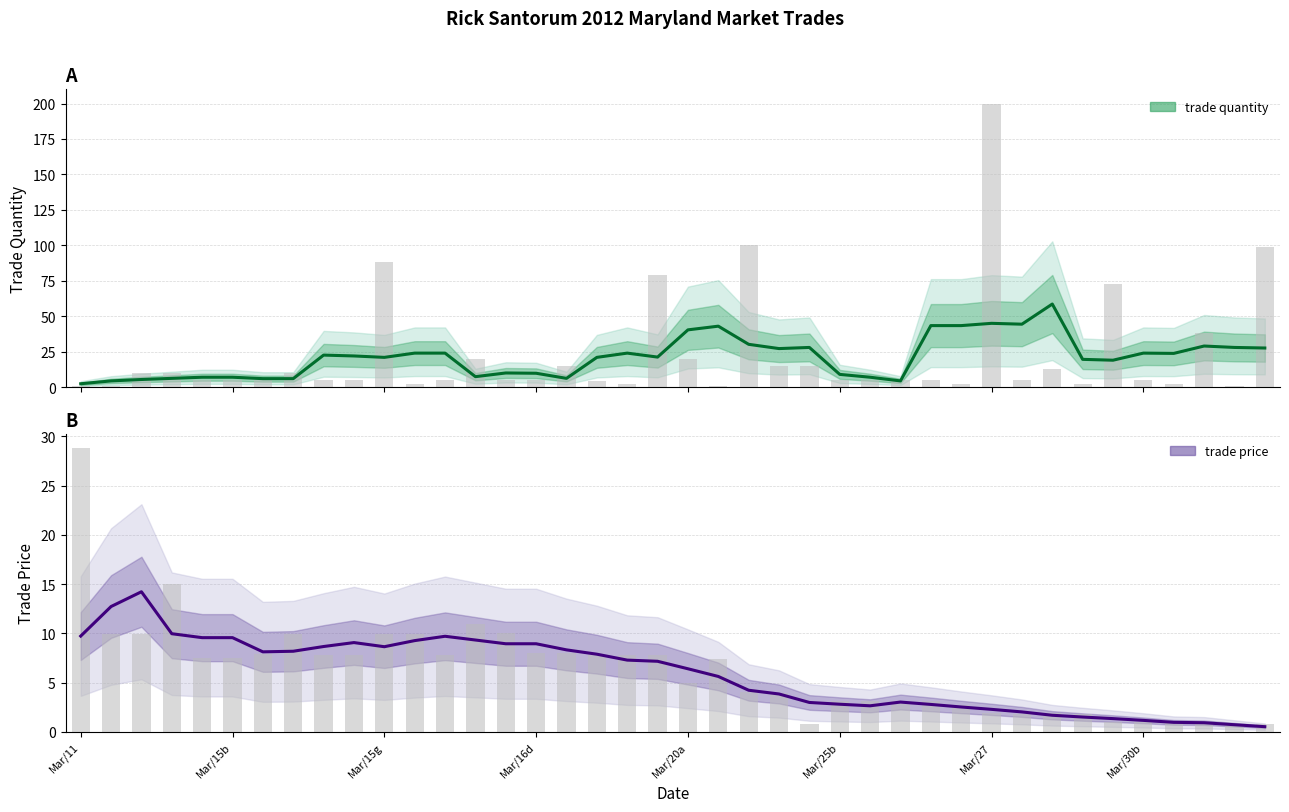

What is the label of the 33rd bar from the left?

32